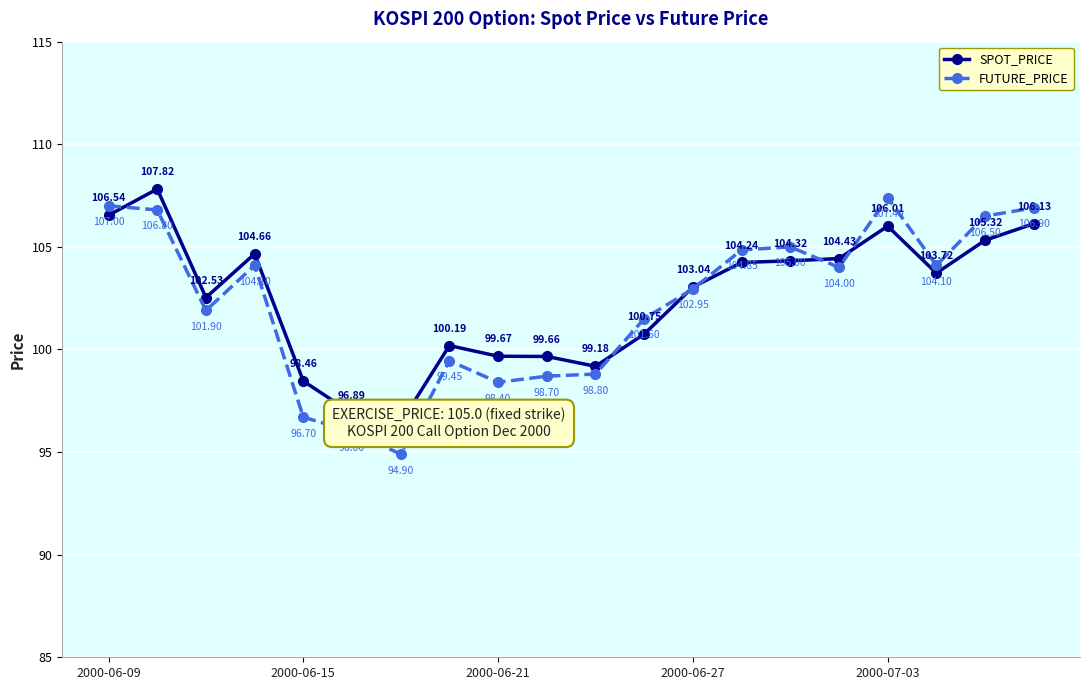

After their last crossing, which series has the higher values: FUTURE_PRICE or SPOT_PRICE?

FUTURE_PRICE